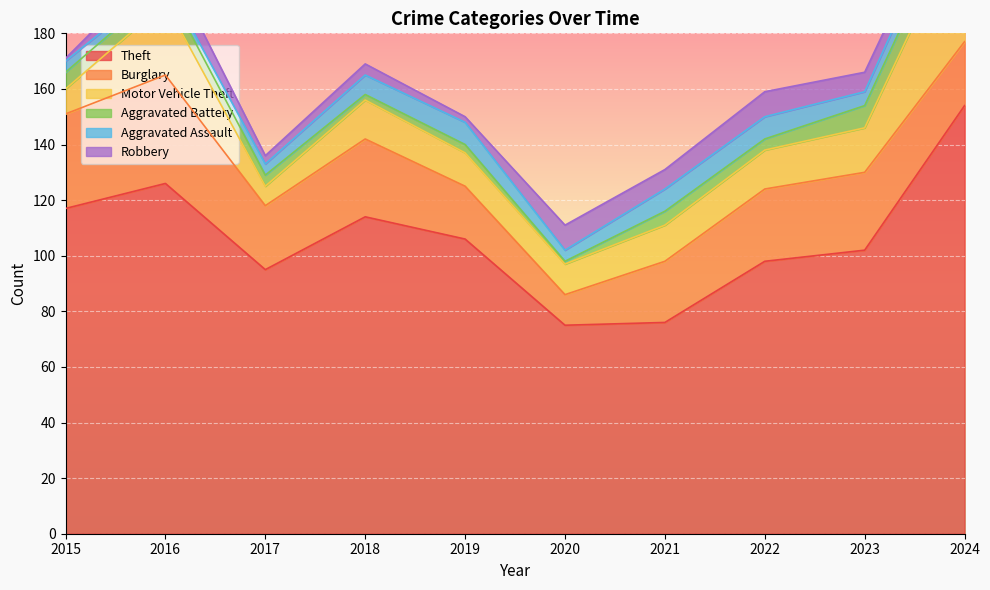

What is the smallest value displayed?

1